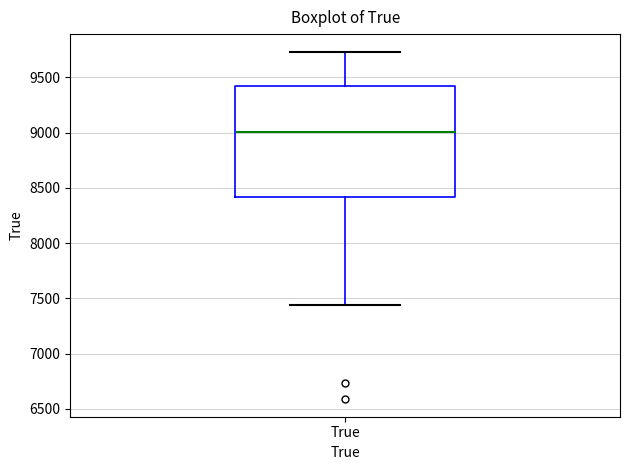

Read this box plot against the y-axis: the position of the median line, the range covered by the box, and the ends of both whiskers. The values are not printed on the chart, so give them approximately, as read against the axis.

median 9000, box 8400 to 9400, whiskers 7450 to 9750